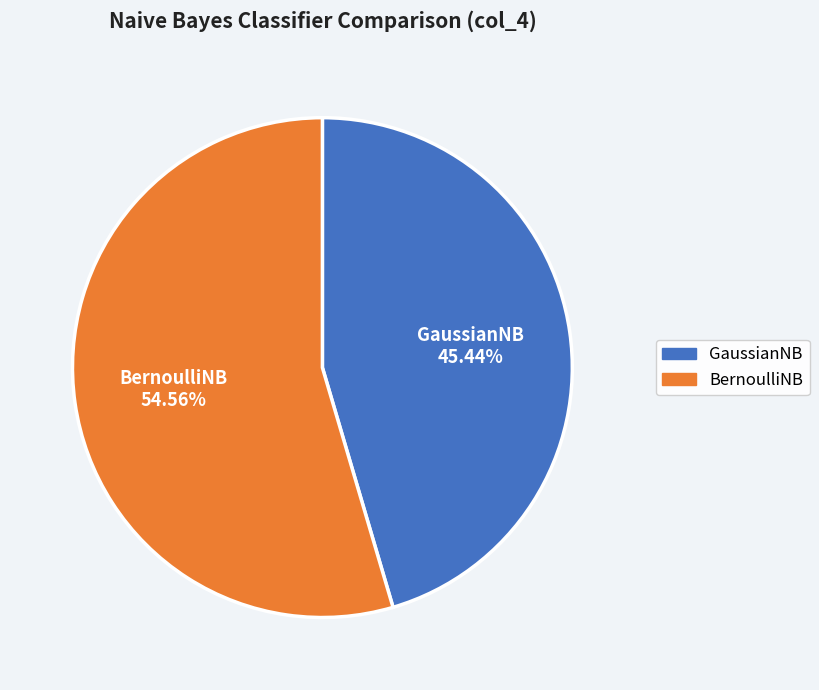

To the nearest percent, what is the difference between the GaussianNB and BernoulliNB slice percentages?

9%